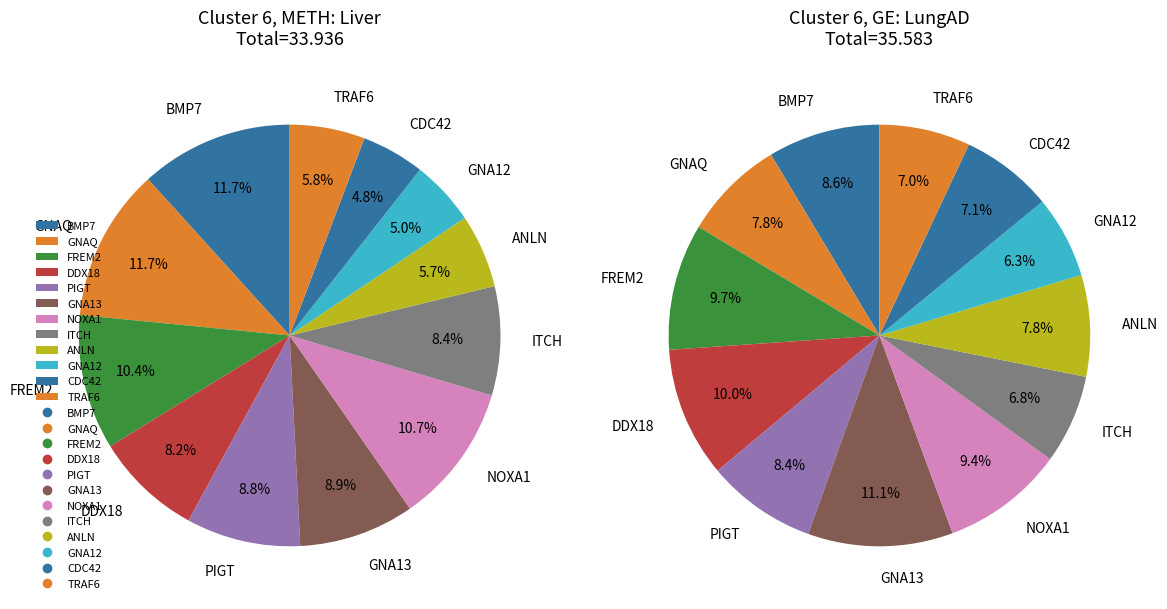

Is there any slice that represents more than half of the pie?

No